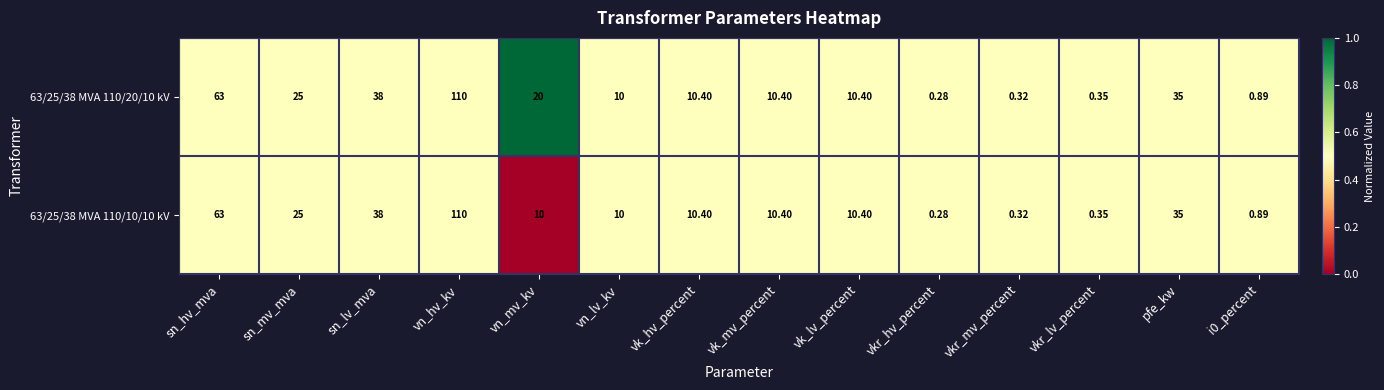

At which label is 63/25/38 MVA 110/10/10 kV closest to 55?

sn_hv_mva